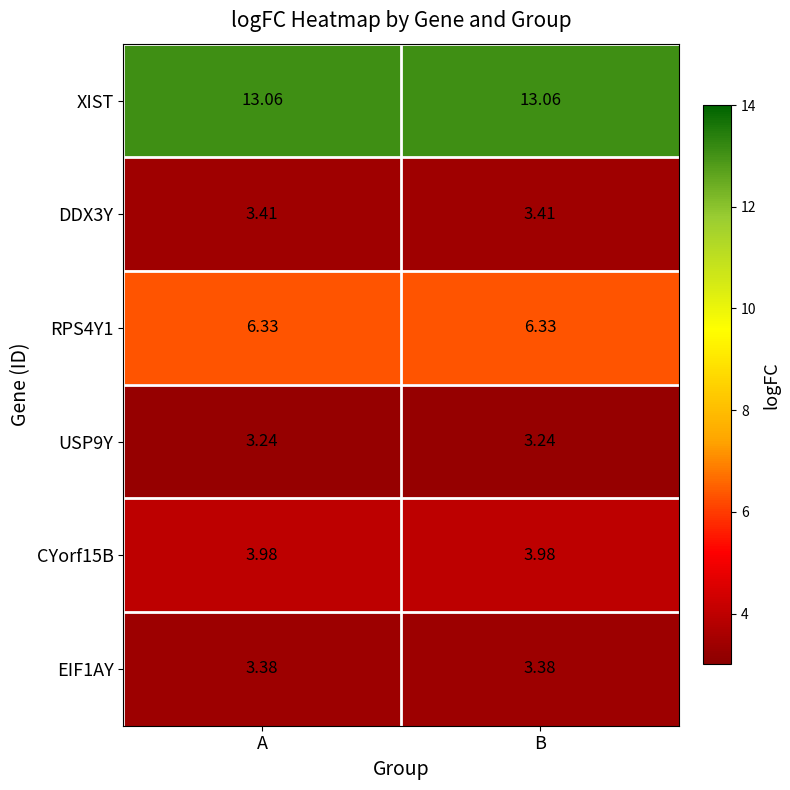

Which series has the largest total across all categories?

XIST